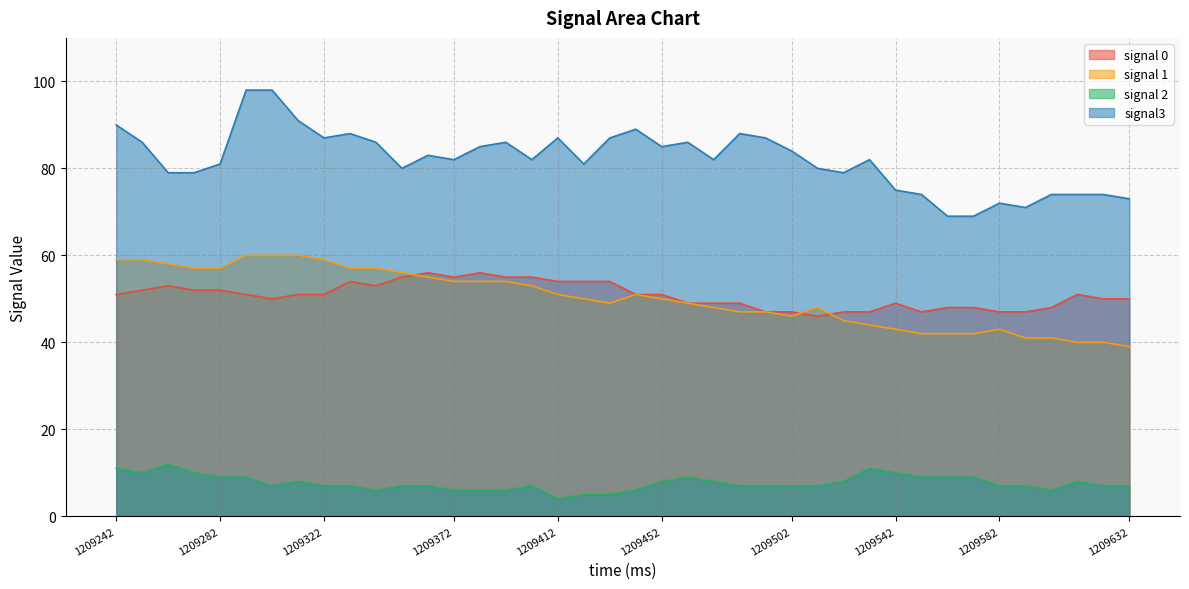

Reading left to right, transcribe all the data shown in this chart.

signal 0: 51	52	53	52	52	51	50	51	51	54	53	55	56	55	56	55	55	54	54	54	51	51	49	49	49	47	47	46	47	47	49	47	48	48	47	47	48	51	50	50
signal 1: 59	59	58	57	57	60	60	60	59	57	57	56	55	54	54	54	53	51	50	49	51	50	49	48	47	47	46	48	45	44	43	42	42	42	43	41	41	40	40	39
signal 2: 11	10	12	10	9	9	7	8	7	7	6	7	7	6	6	6	7	4	5	5	6	8	9	8	7	7	7	7	8	11	10	9	9	9	7	7	6	8	7	7
signal3: 90	86	79	79	81	98	98	91	87	88	86	80	83	82	85	86	82	87	81	87	89	85	86	82	88	87	84	80	79	82	75	74	69	69	72	71	74	74	74	73